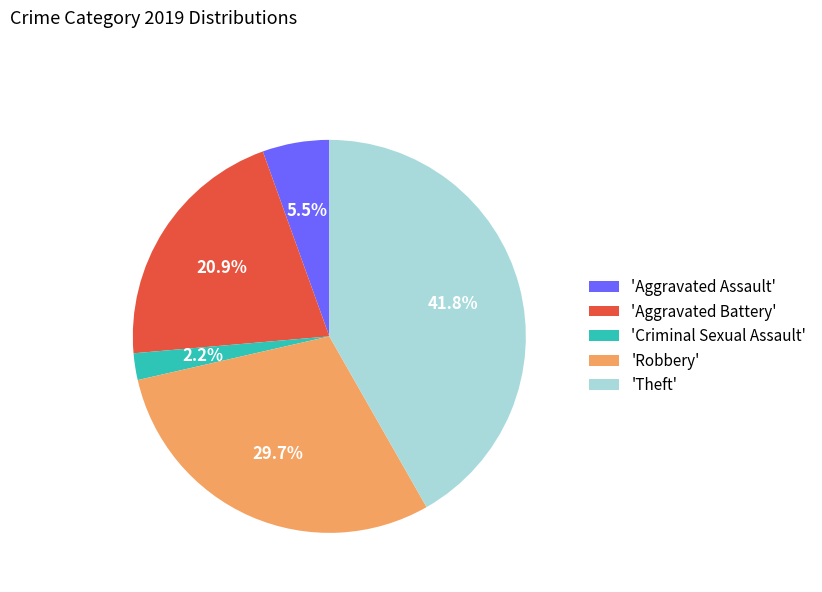

Rank the categories by value from highest to lowest.

'Theft', 'Robbery', 'Aggravated Battery', 'Aggravated Assault', 'Criminal Sexual Assault'